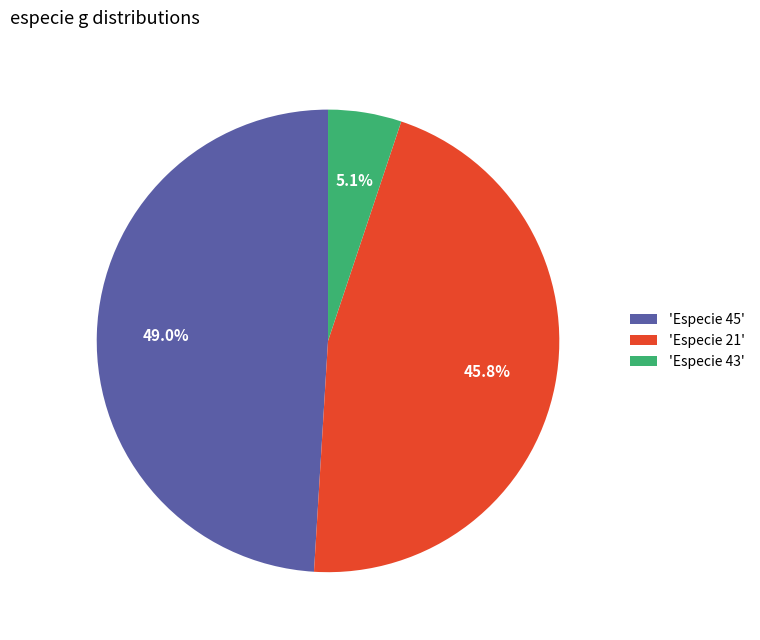

Between 'Especie 21' and 'Especie 45', which is larger?

'Especie 45'